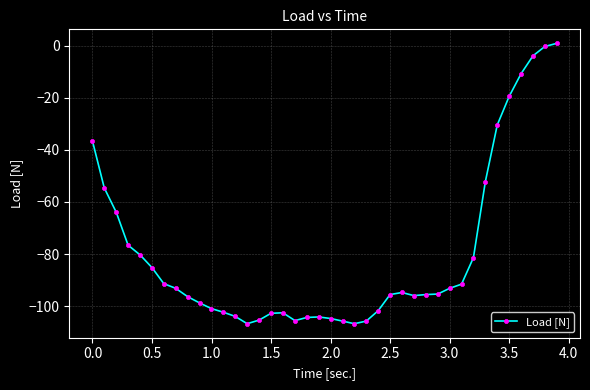

What is the difference between the maximum and second lowest values?

107.8